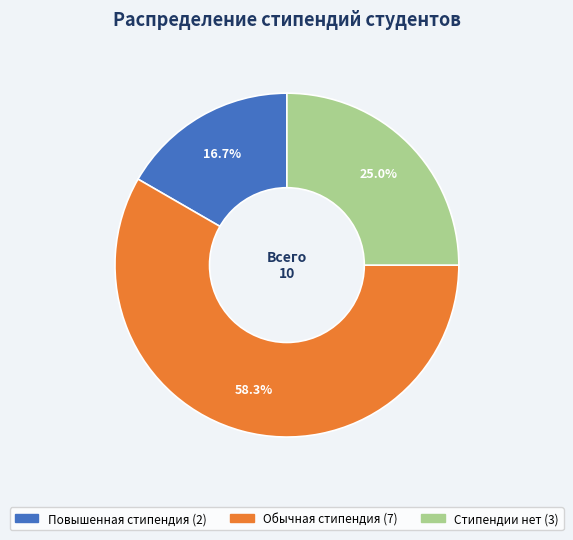

To the nearest percent, what is the difference between the largest and smallest slice percentages?

42%